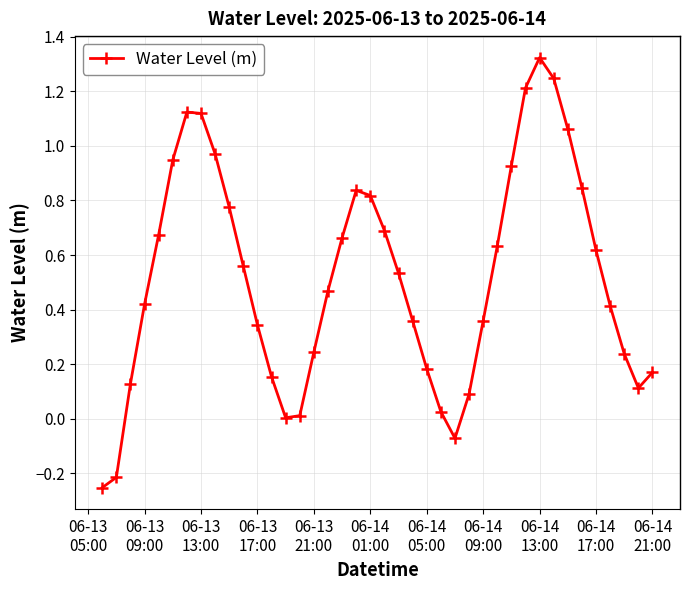

What is the difference between the maximum and minimum values?

1.6